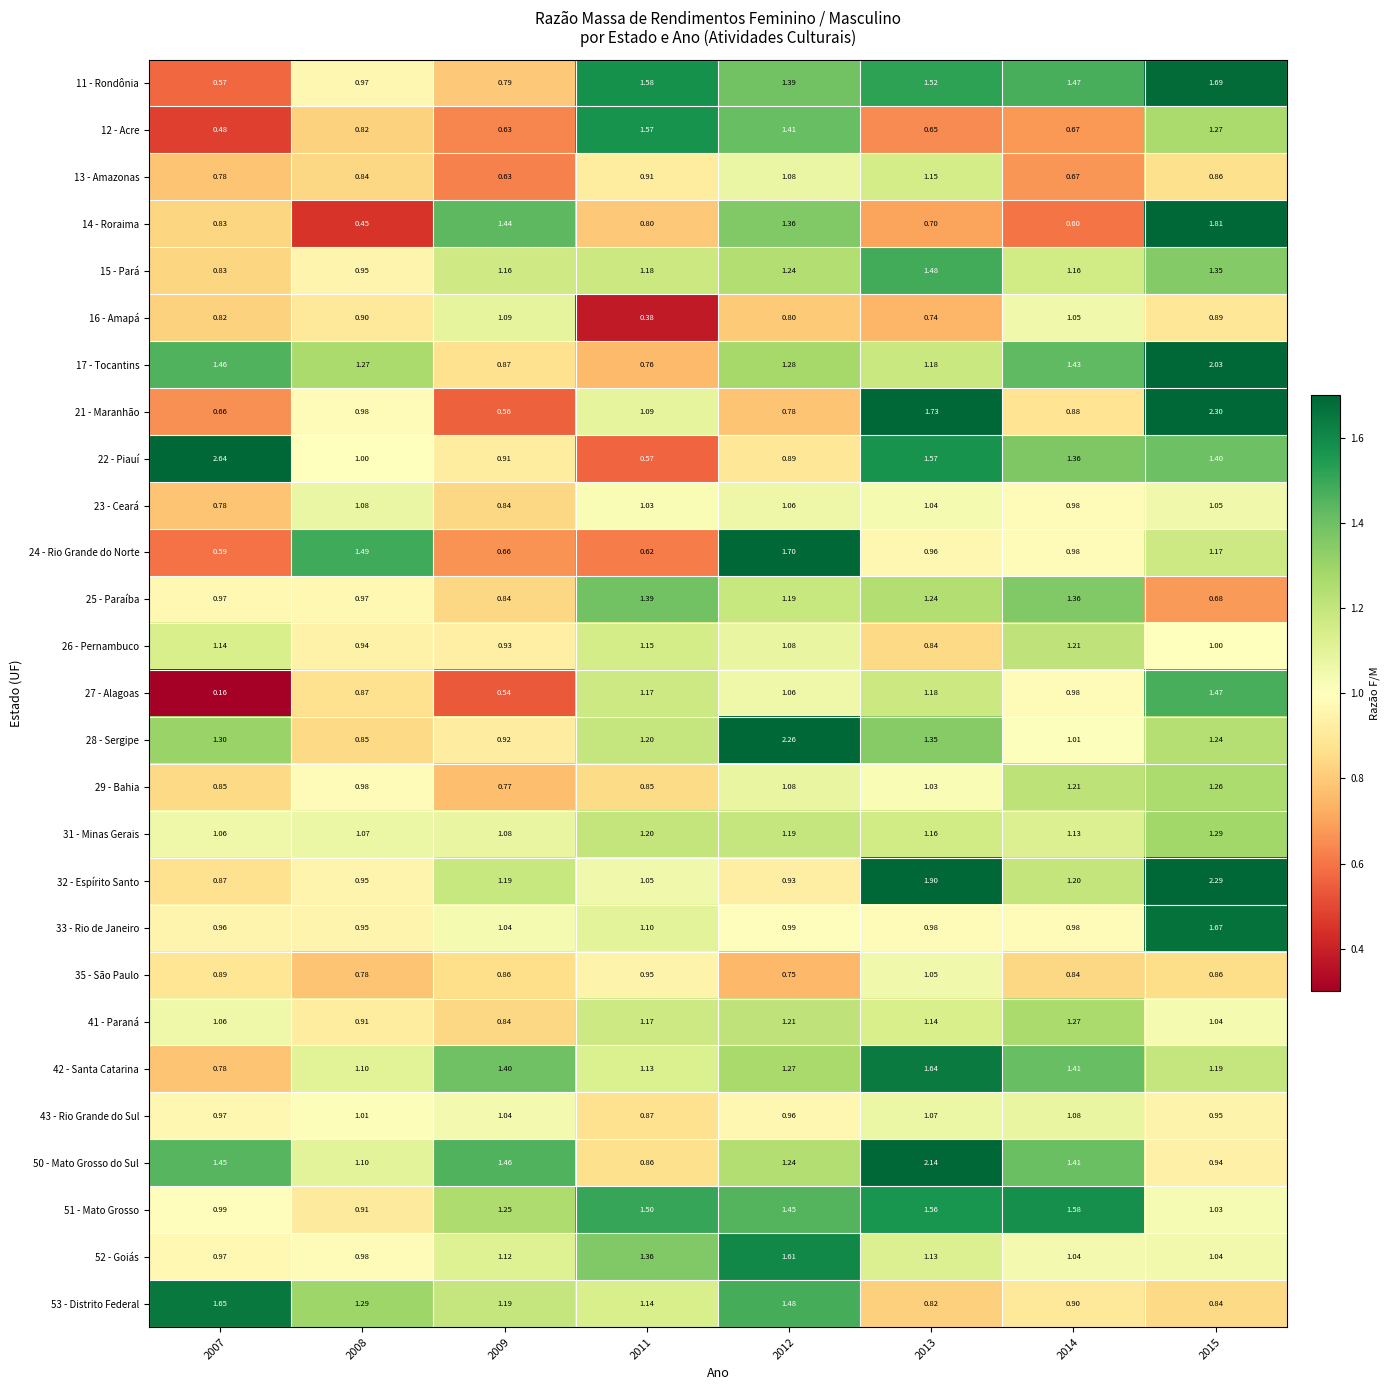

Is the value of 25 - Paraíba at 2013 greater than the value of 31 - Minas Gerais at 2015?

No